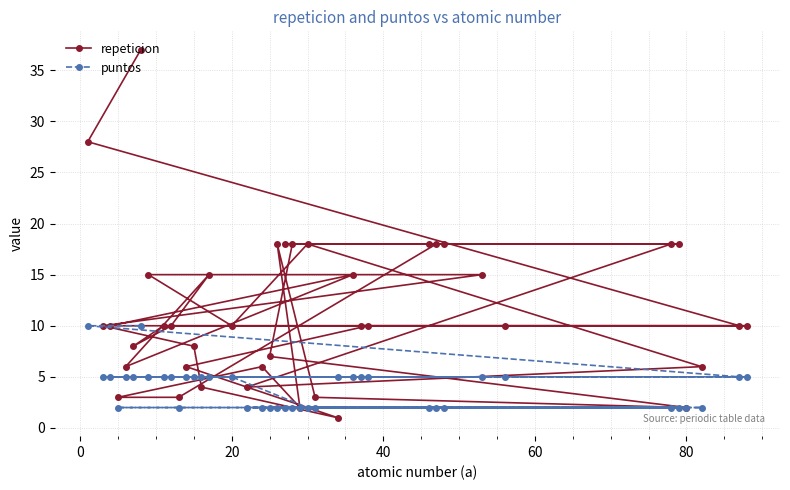

What are all the series names shown in the legend?

repeticion, puntos